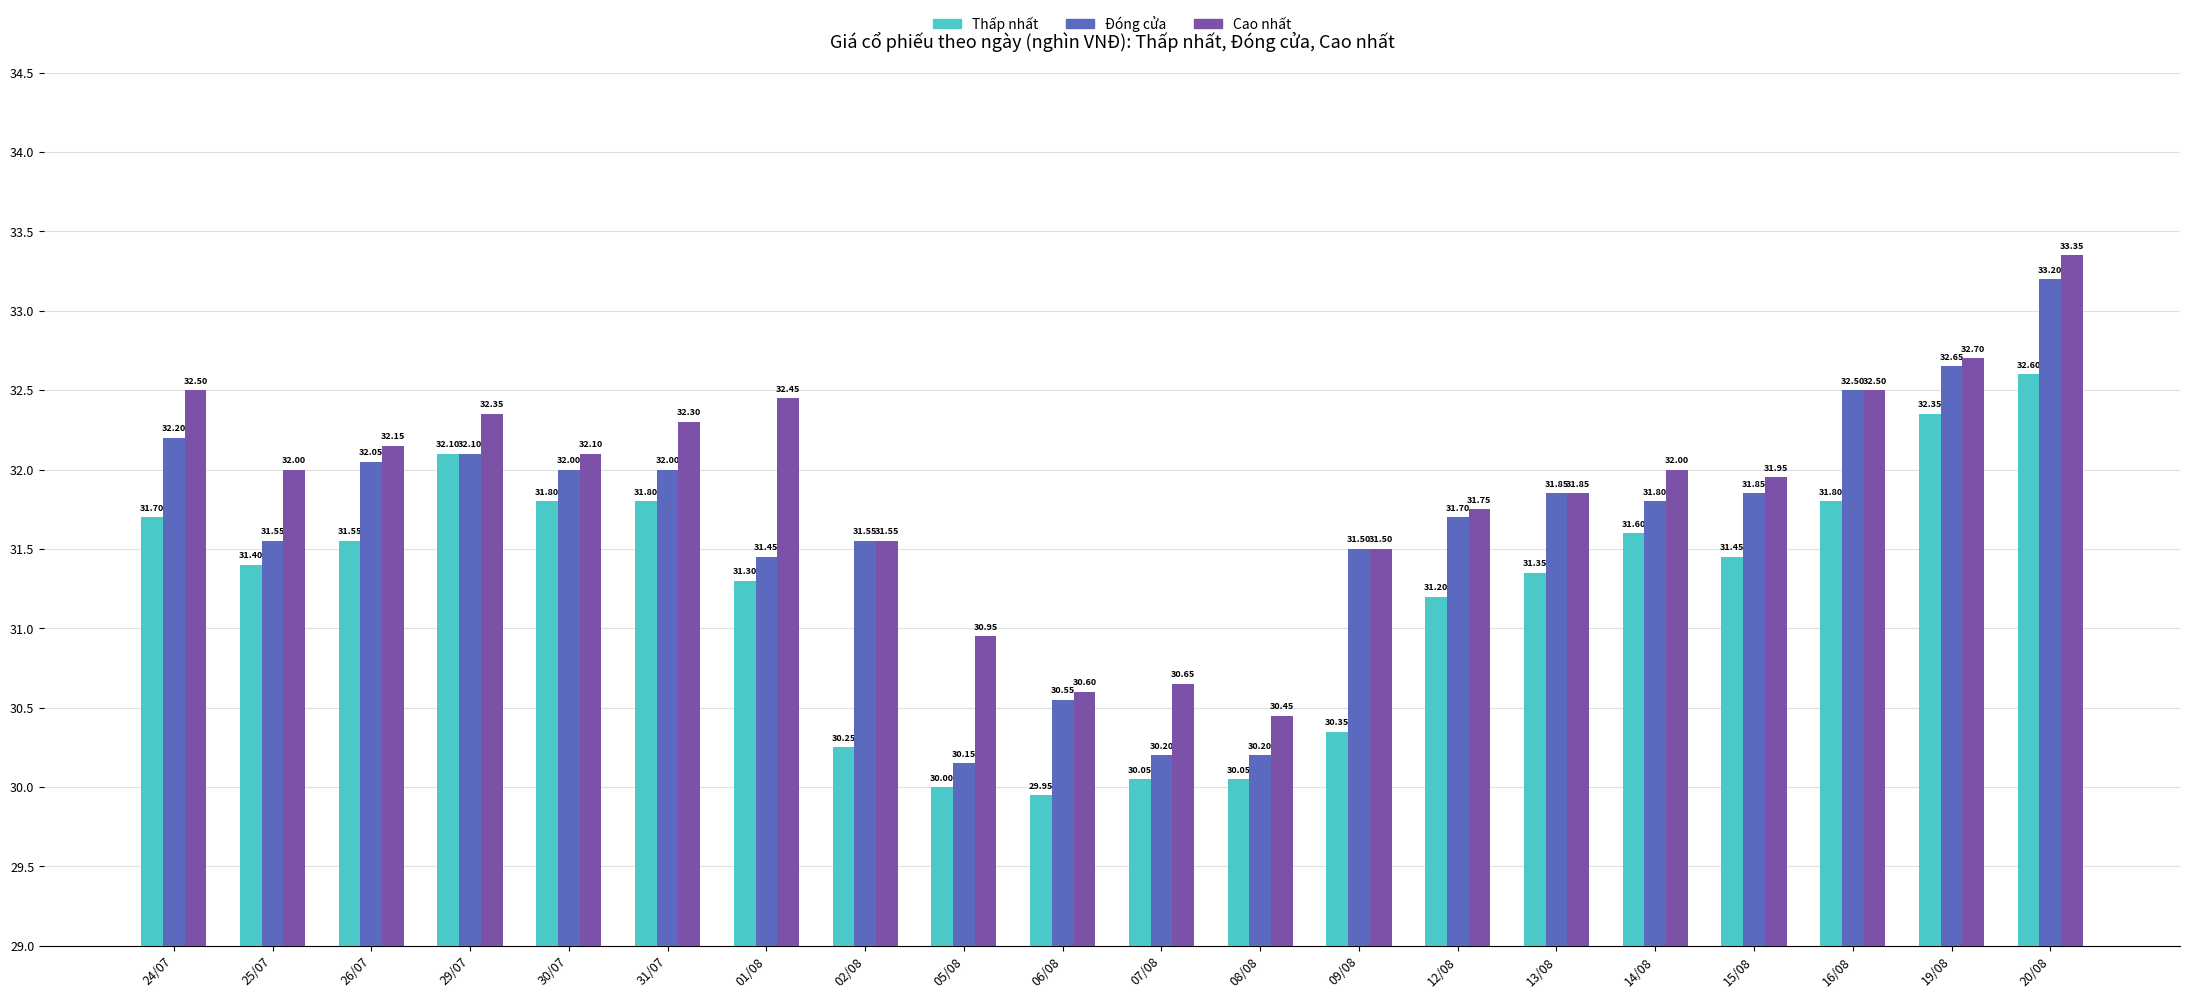

What is the label of the 15th bar from the left?

13/08